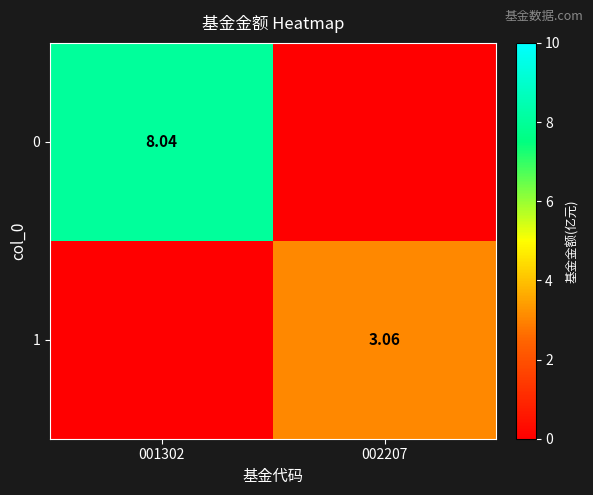

Is the value of 0 at 001302 greater than the value of 1 at 002207?

Yes